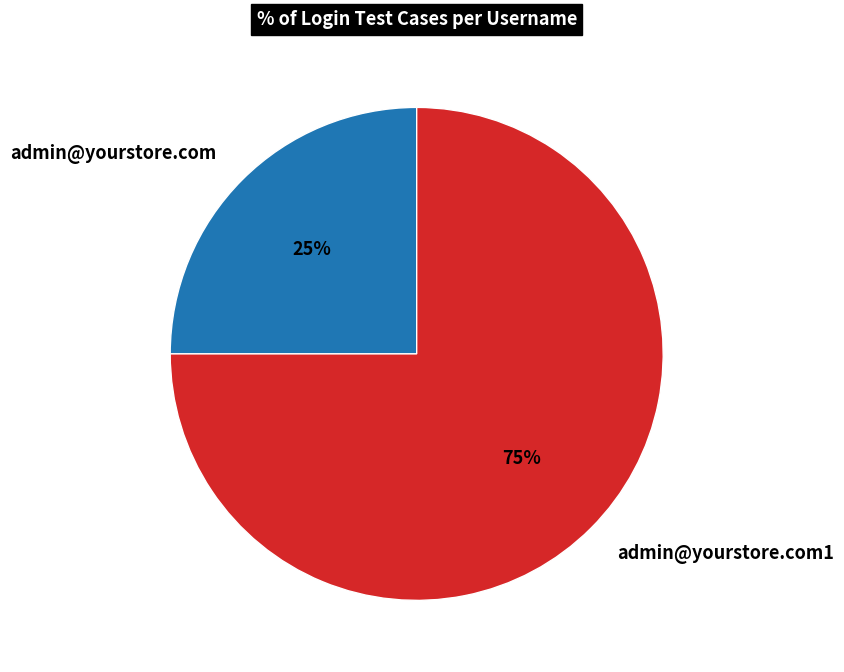

To the nearest percent, what is the combined percentage of admin@yourstore.com and admin@yourstore.com1?

100%